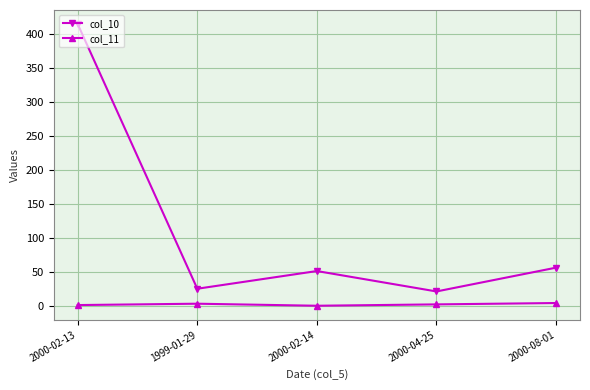

True or false: col_10 and col_11 intersect in this chart.

False